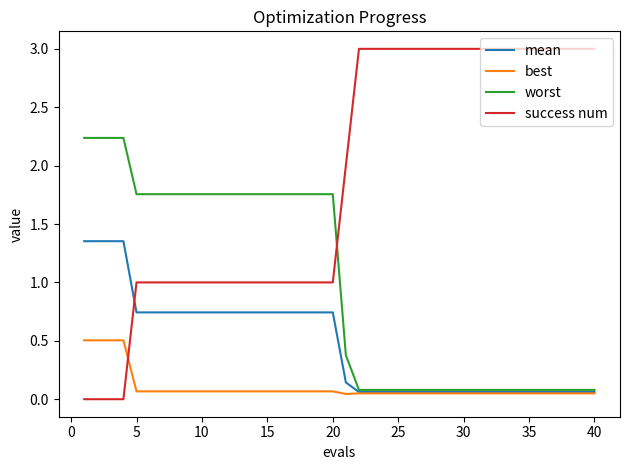

Which series has the largest range (max minus min)?

success num